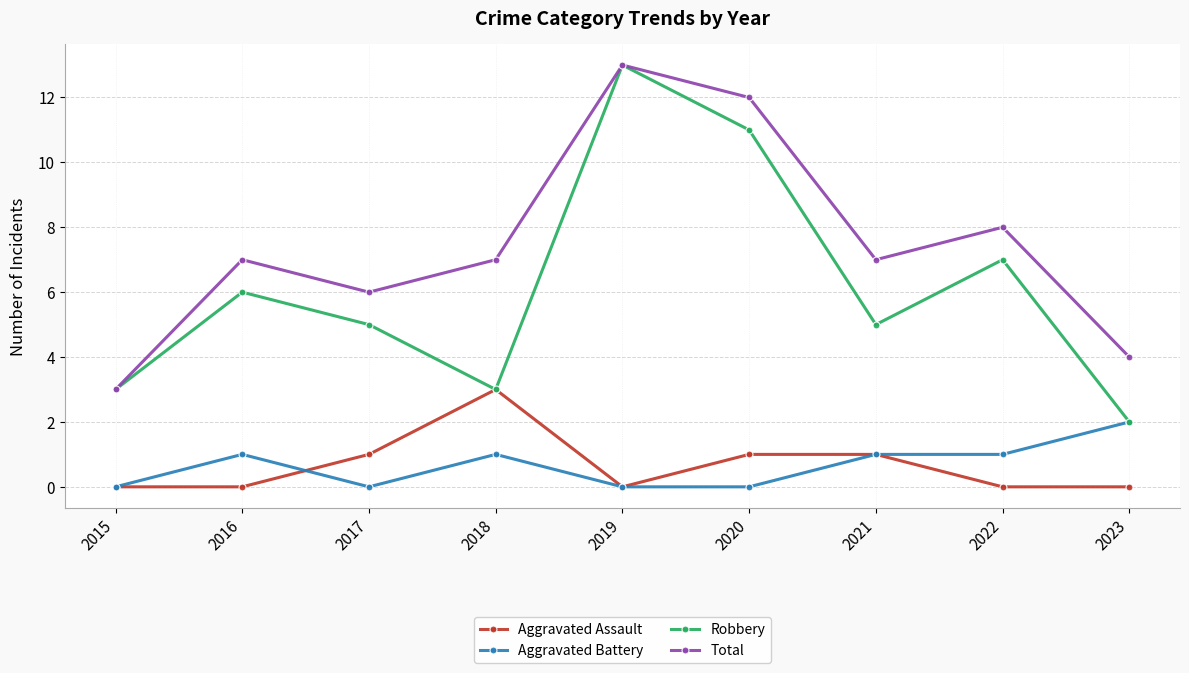

Reading left to right, transcribe all the data shown in this chart.

Aggravated Assault: 2015=0	2016=0	2017=1	2018=3	2019=0	2020=1	2021=1	2022=0	2023=0
Aggravated Battery: 2015=0	2016=1	2017=0	2018=1	2019=0	2020=0	2021=1	2022=1	2023=2
Robbery: 2015=3	2016=6	2017=5	2018=3	2019=13	2020=11	2021=5	2022=7	2023=2
Total: 2015=3	2016=7	2017=6	2018=7	2019=13	2020=12	2021=7	2022=8	2023=4